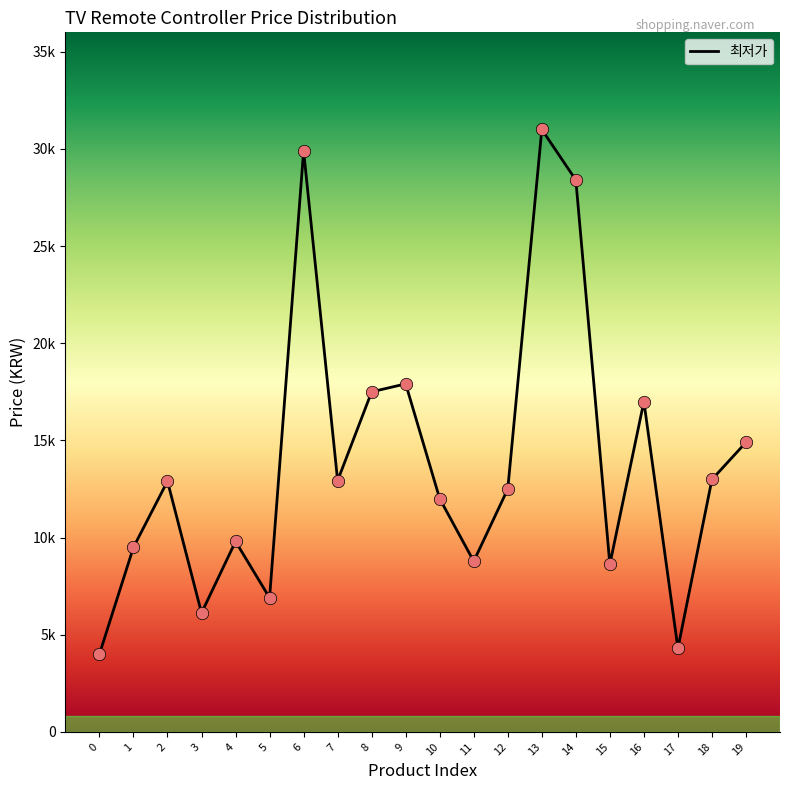

Between 5 and 2, which is larger?

2